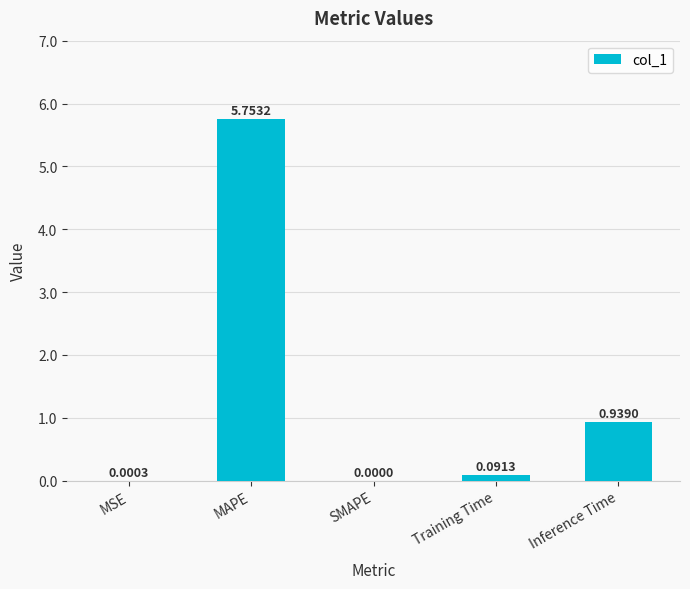

Which has a higher value, MAPE or SMAPE?

MAPE